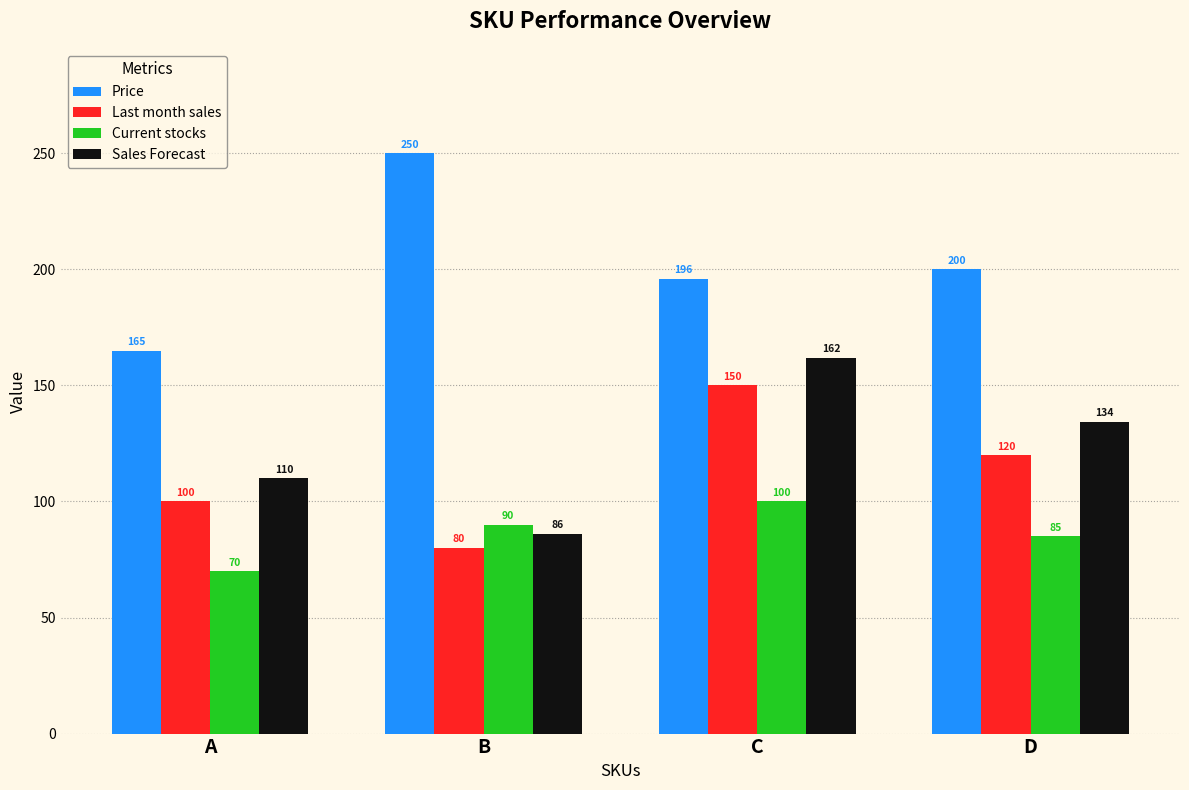

What is the total value across all series at D?

539.4